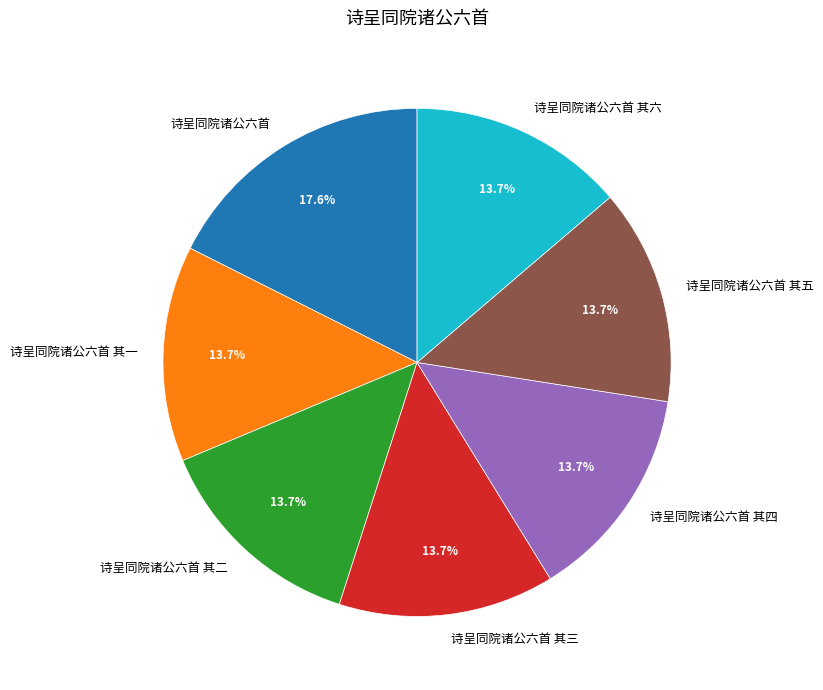

Which category has the biggest portion of the pie?

诗呈同院诸公六首